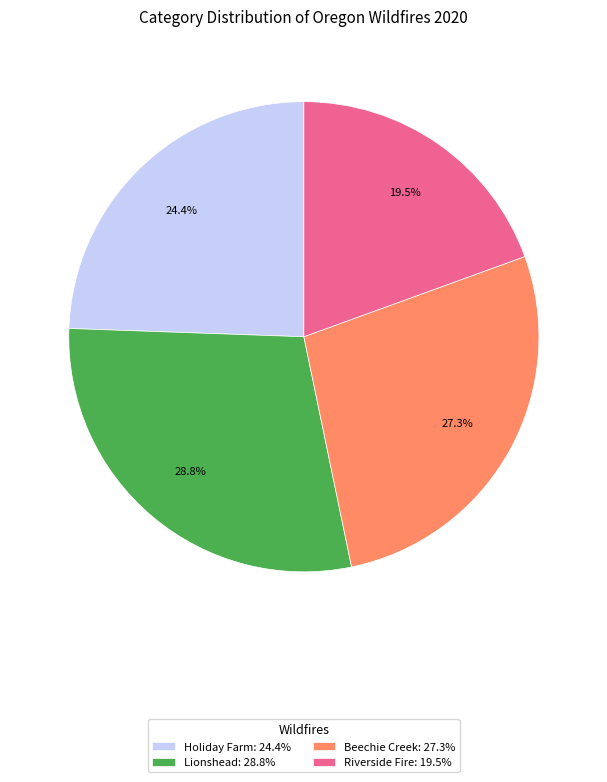

Between Lionshead: 28.8% and Beechie Creek: 27.3%, which is larger?

Lionshead: 28.8%